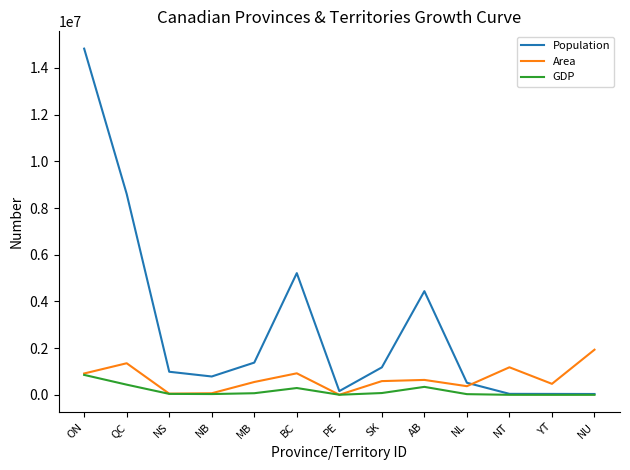

How many series are shown in this chart?

3